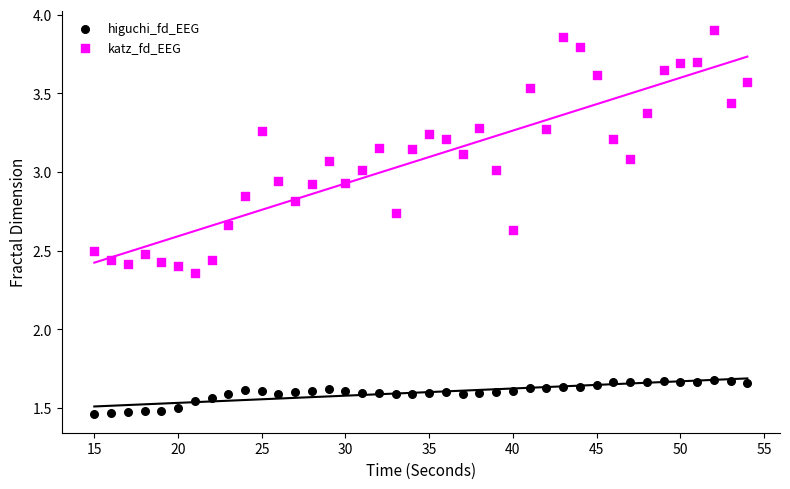

Which series has the widest spread of Y values?

katz_fd_EEG